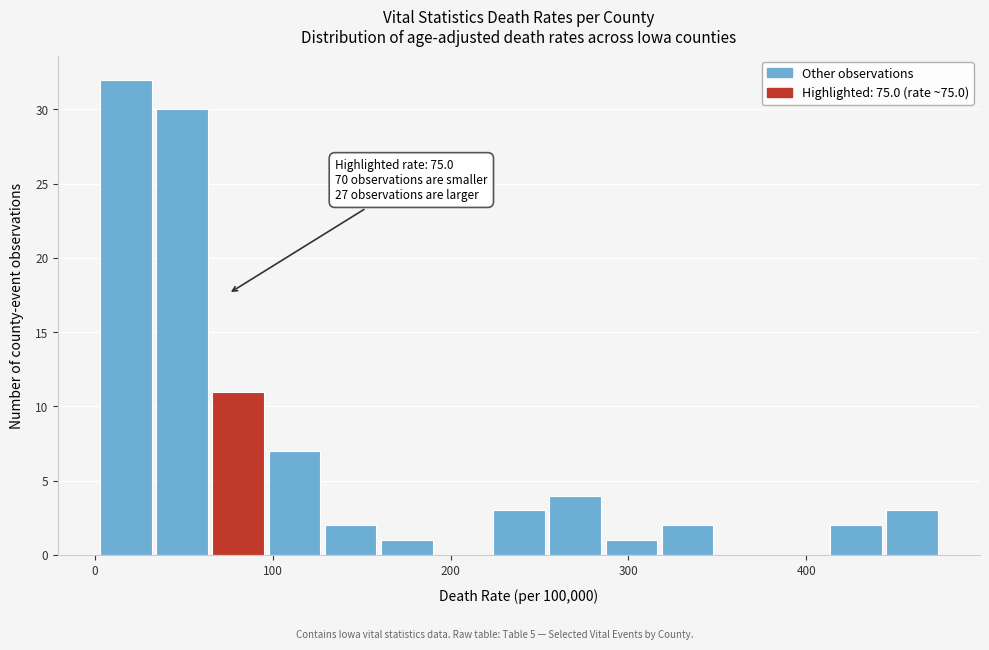

Read against the x-axis, roughly where is the centre of the tallest bar?

20